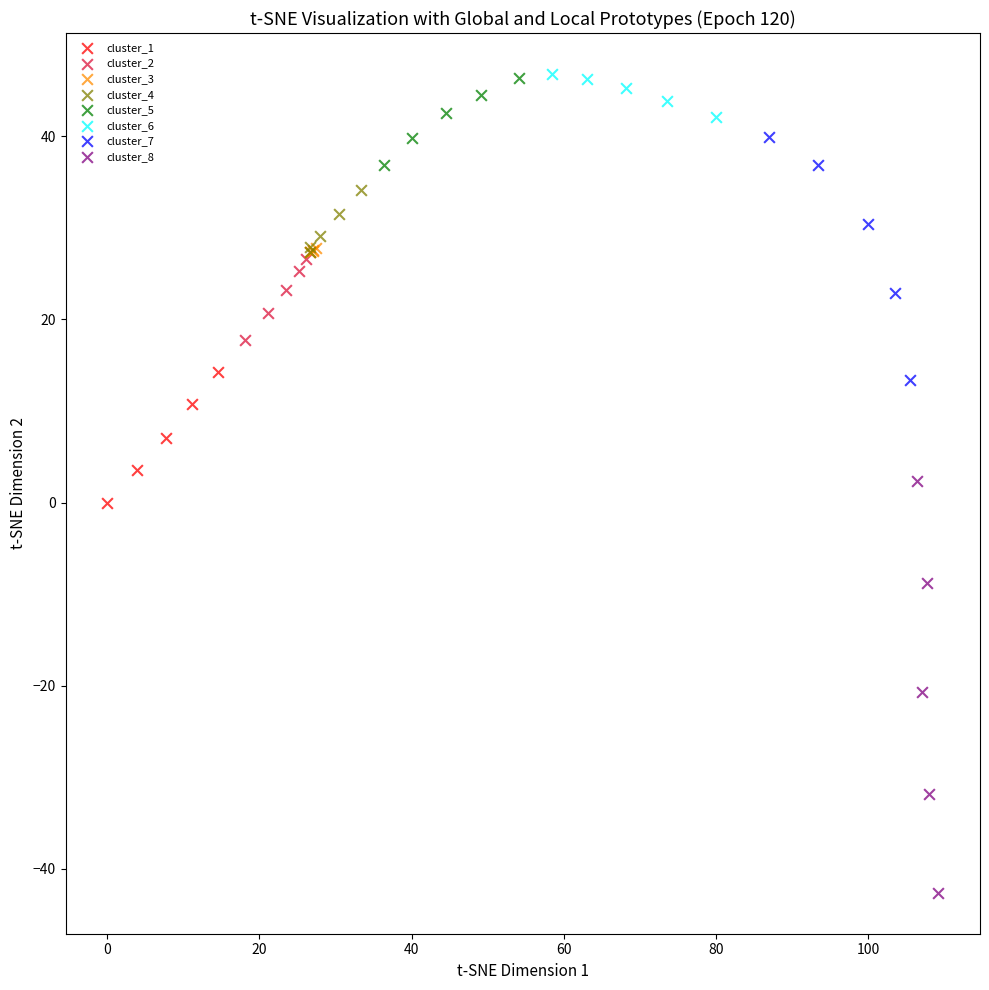

Which series contains the lowest Y value?

cluster_8